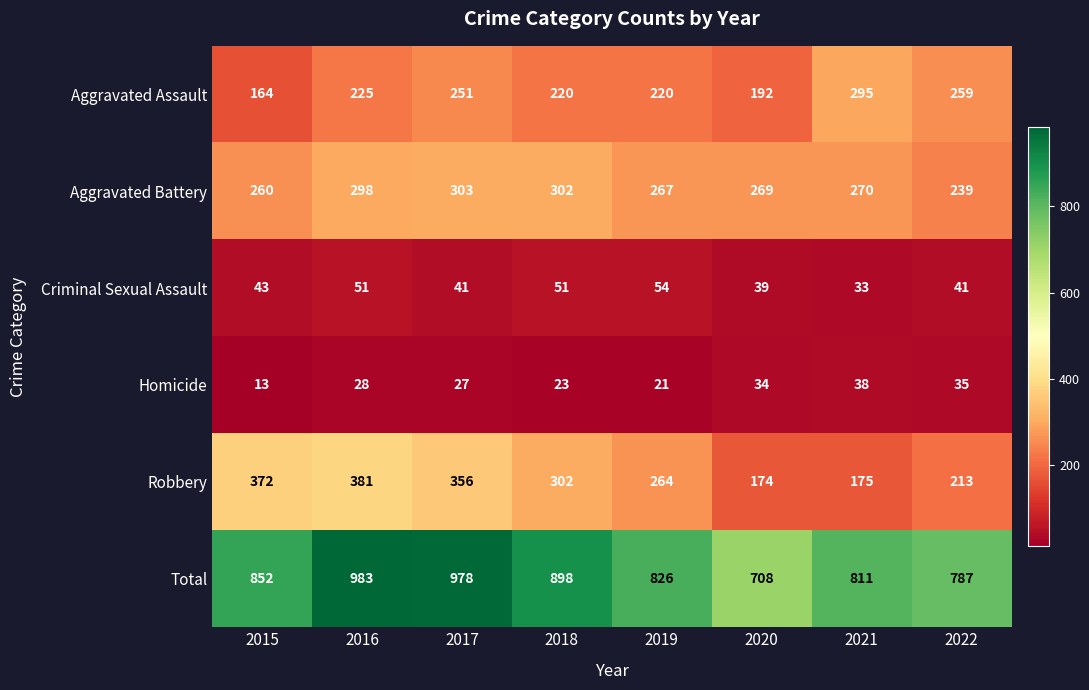

What is the difference between the highest and lowest values at 2018?

875